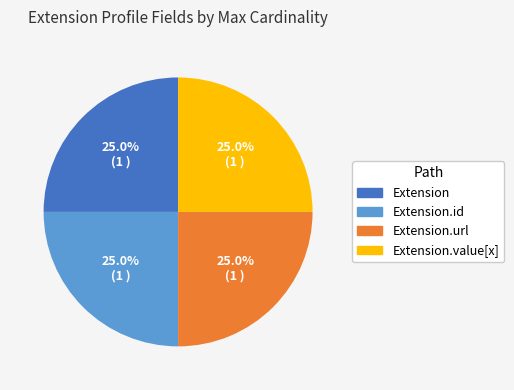

Is there a majority slice in this chart?

No